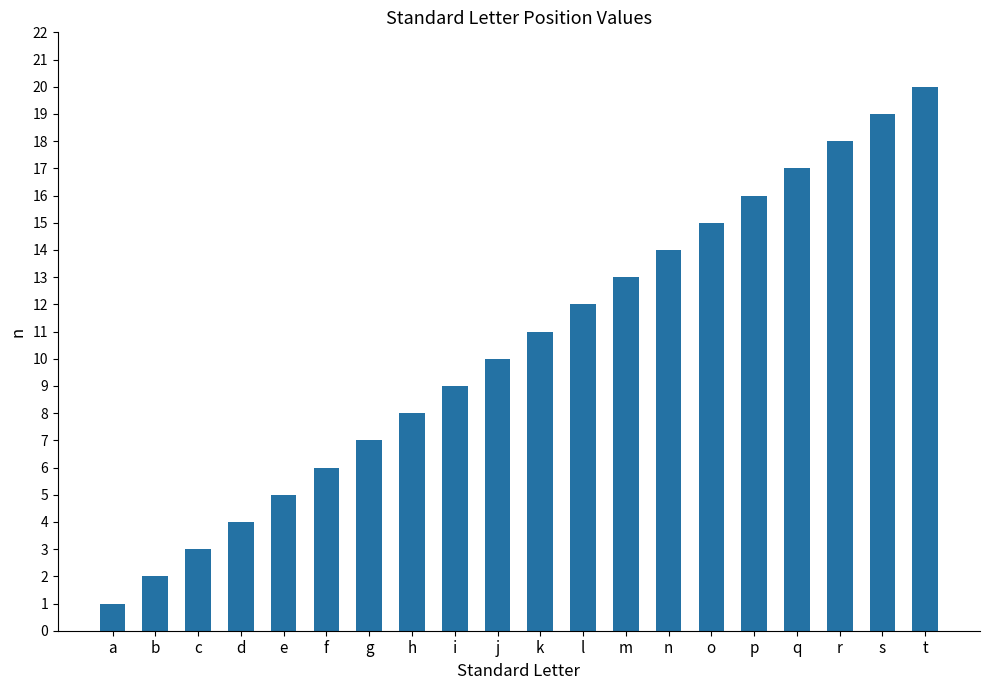

Rank the categories by value from lowest to highest.

a, b, c, d, e, f, g, h, i, j, k, l, m, n, o, p, q, r, s, t